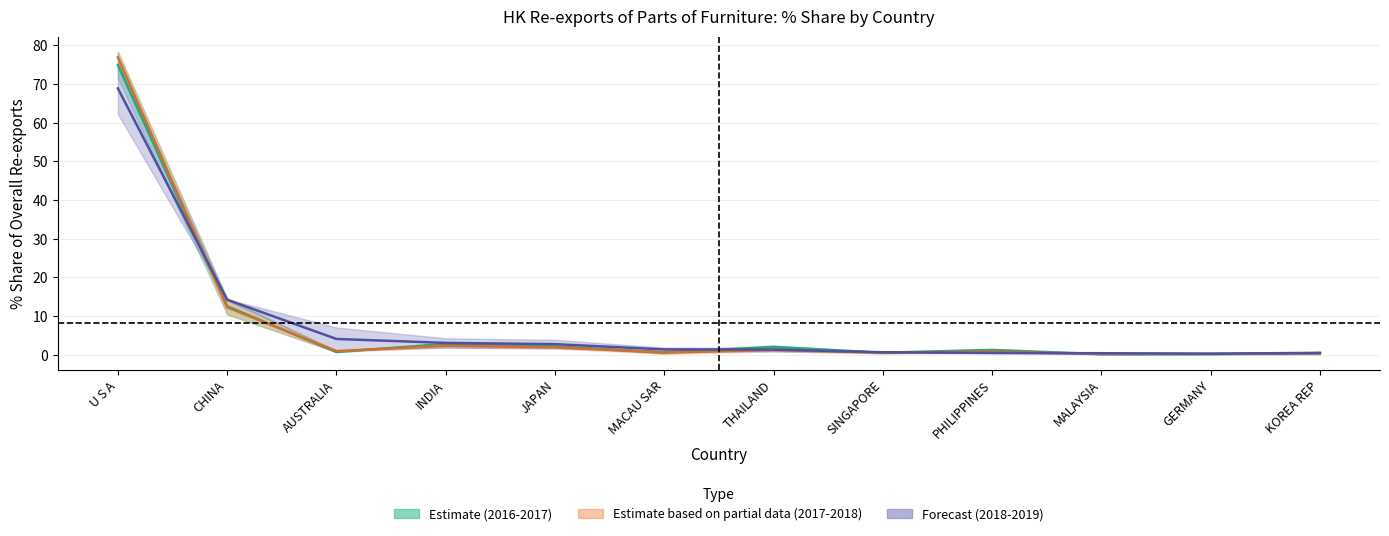

Where do 201812_% Share and 201712_% Share first cross each other?

U S A and CHINA